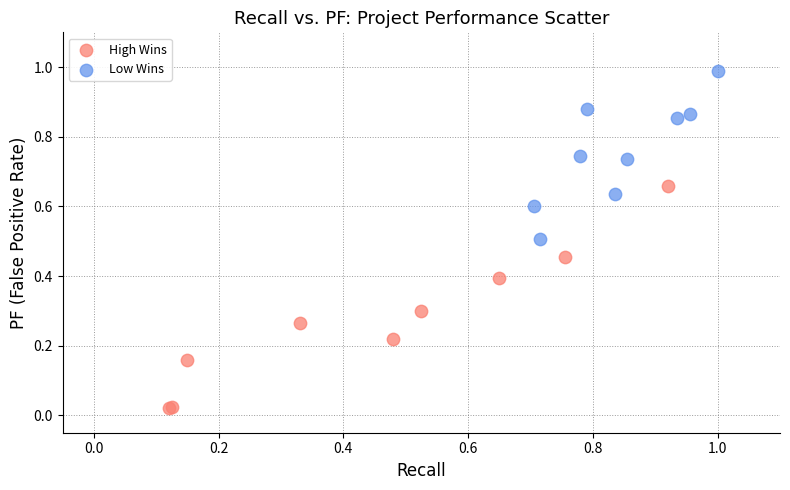

What are all the series names shown in the legend?

High Wins, Low Wins